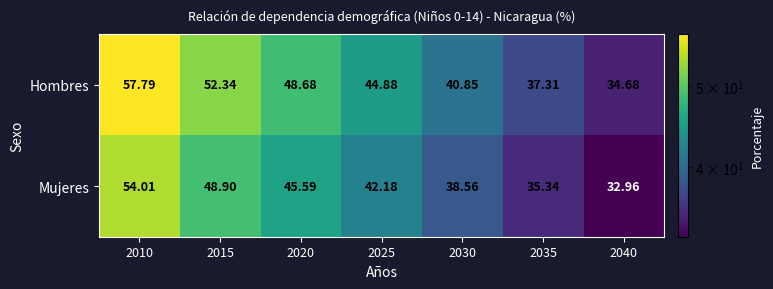

What is the difference between the highest and lowest values at 2010?

3.8